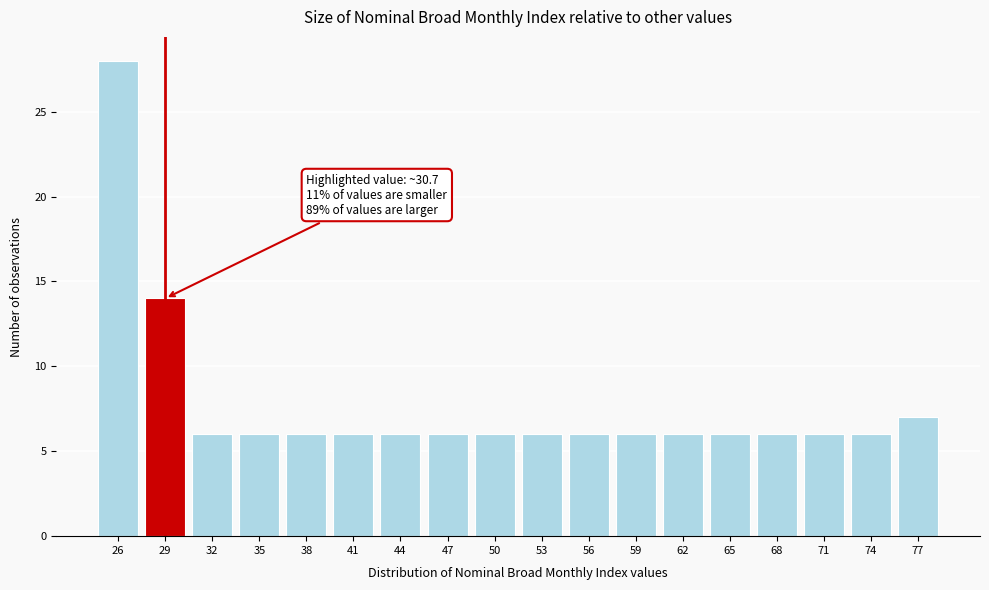

Reading left to right, what are all the values shown in this chart?

26=28	29=14	32=6	35=6	38=6	41=6	44=6	47=6	50=6	53=6	56=6	59=6	62=6	65=6	68=6	71=6	74=6	77=7